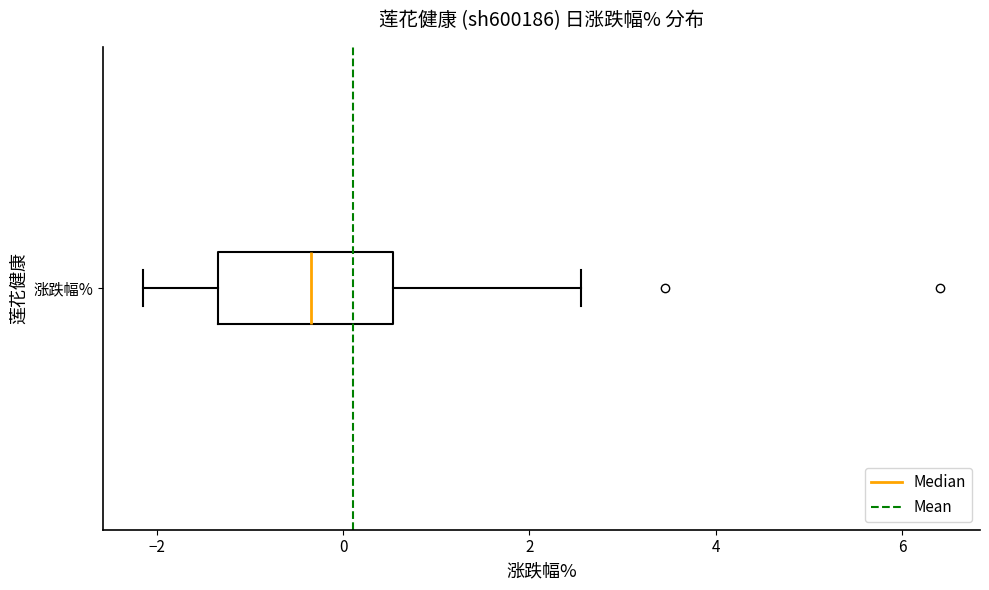

Read this box plot against the x-axis: the position of the median line, the range covered by the box, and the ends of both whiskers. The values are not printed on the chart, so give them approximately, as read against the axis.

median -0.4, box -1.4 to 0.6, whiskers -2.2 to 2.6